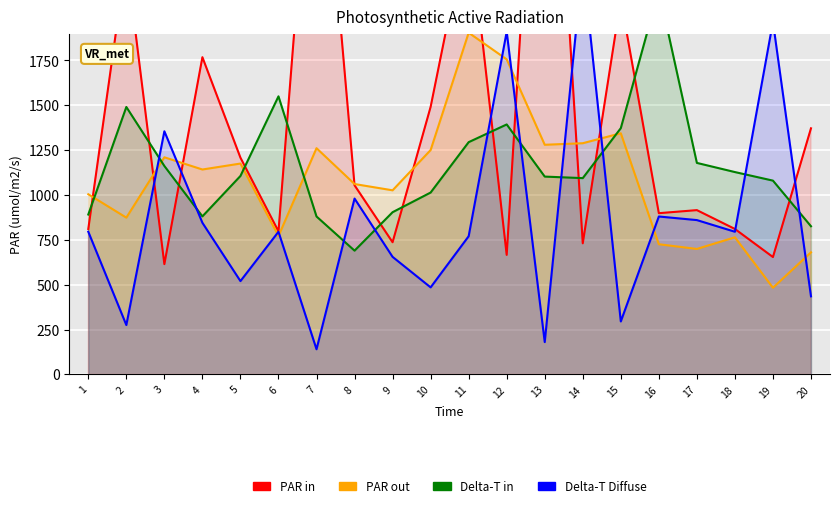

Reading left to right, what are all the values shown in this chart?

PAR in: 810.5	2318.0	614.5	1768.0	1208.0	797.0	3482.0	1054.0	736.5	1491.0	2538.0	666.0	4132.0	730.5	2090.5	898.5	915.5	810.5	654.0	1371.5
PAR out: 1004.0	873.8	1210.0	1142.0	1175.1	771.1	1260.8	1061.0	1026.0	1250.4	1904.4	1756.0	1279.8	1288.5	1344.0	725.4	699.2	764.1	482.9	680.2
Delta-T in: 891.1	1490.5	1161.6	880.8	1106.0	1549.8	880.1	689.6	904.0	1013.6	1294.4	1393.2	1102.5	1094.0	1372.3	2141.2	1178.8	1127.7	1080.0	825.6
Delta-T Diffuse: 795.0	275.0	1355.0	845.0	520.0	795.0	140.0	980.0	655.0	485.0	770.0	1910.0	180.0	2290.0	295.0	880.0	860.0	795.0	1965.0	435.0